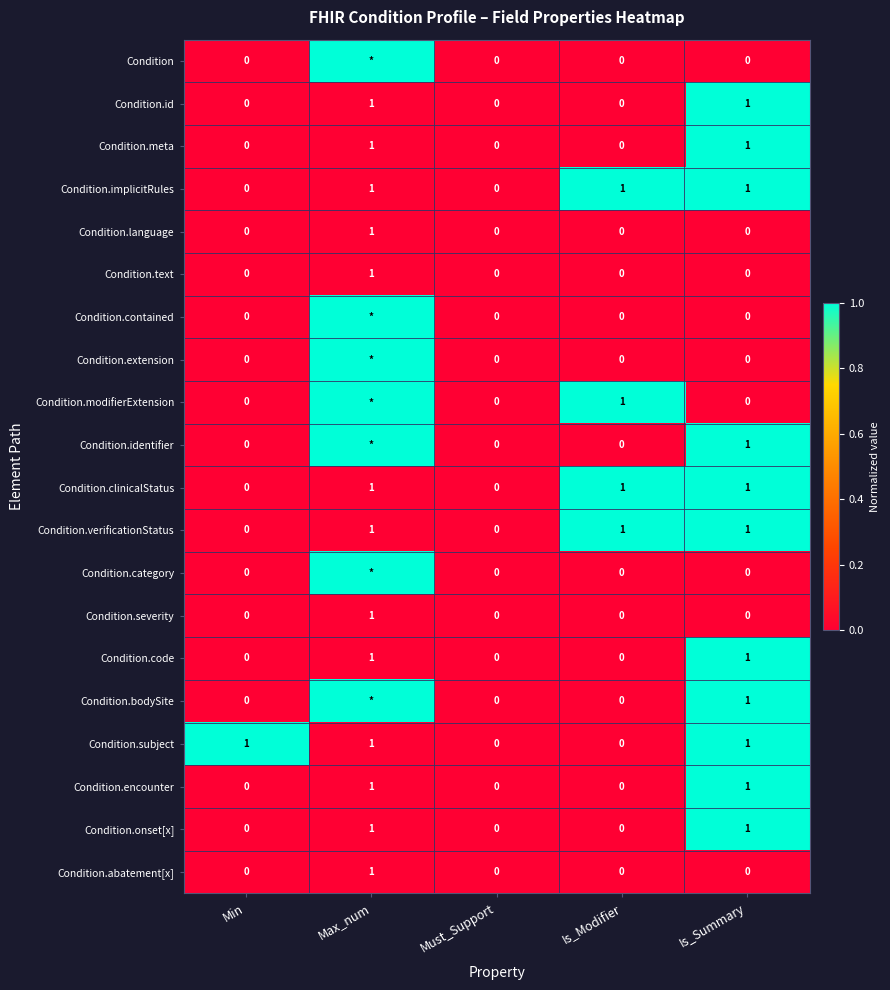

True or false: Condition.severity has a value of -1 at Min.

False